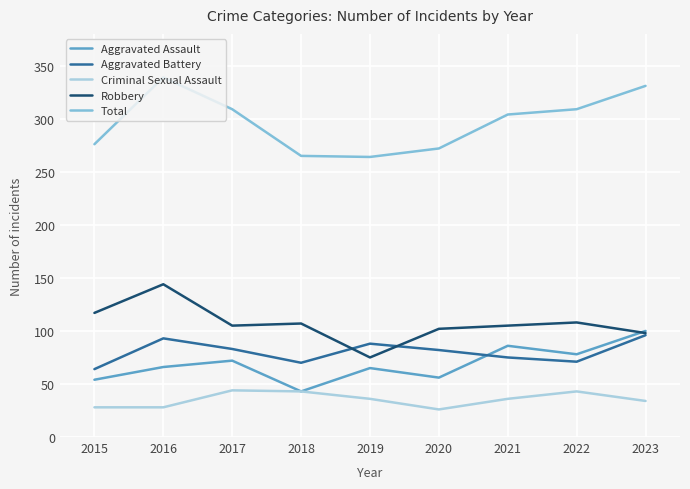

Between 2015 and 2016, which series saw the biggest shift?

Total